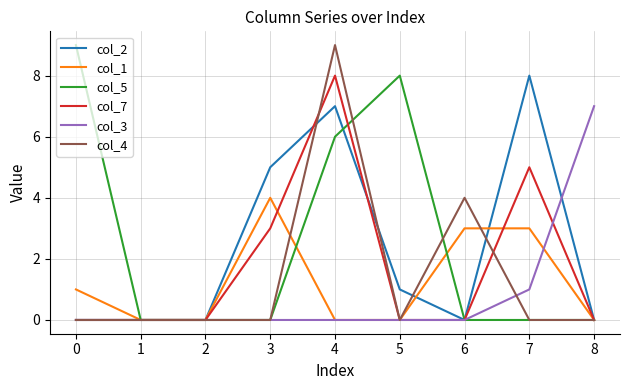

What is the difference between the maximum and minimum values in the col_1 series?

4